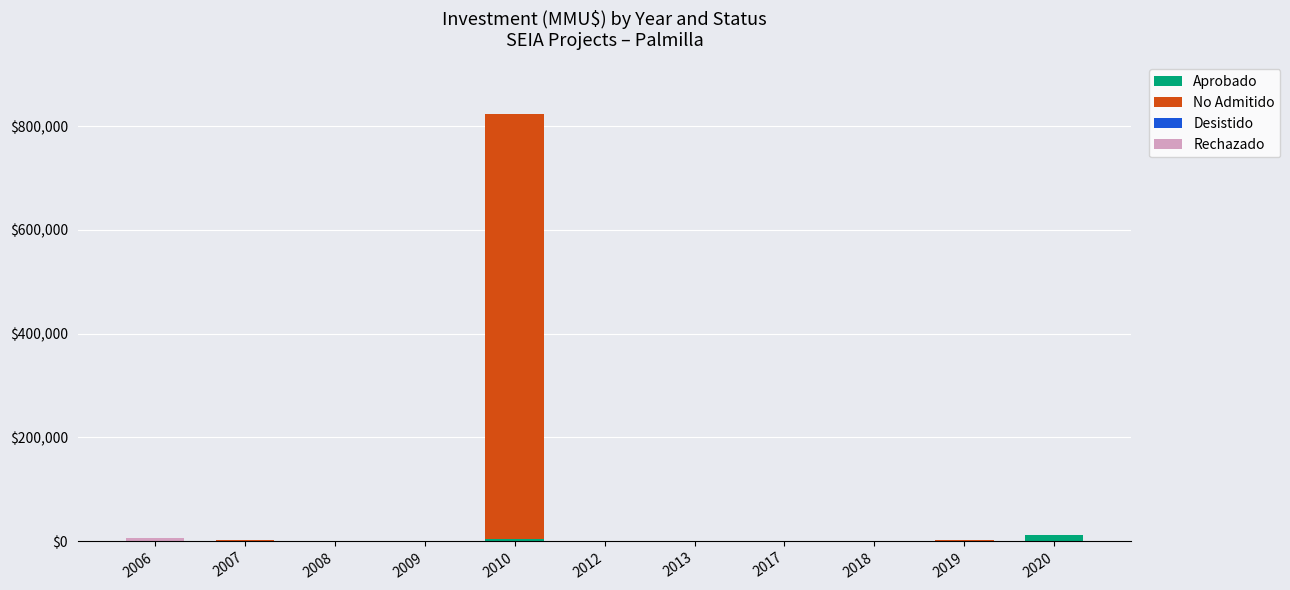

What is the sum of all Aprobado values?

17643